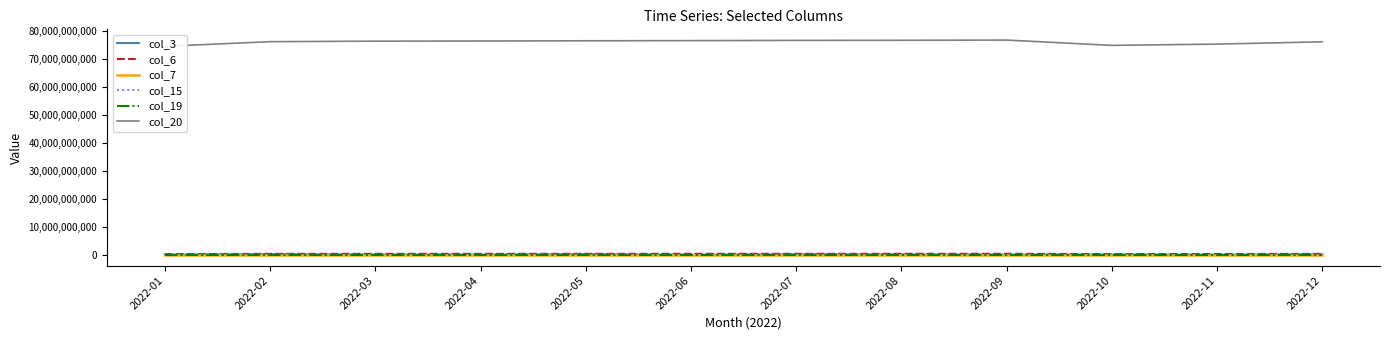

Reading left to right, extract all data points from this chart.

col_3: 2022-01=80557800	2022-02=195623408	2022-03=60220040	2022-04=63914200	2022-05=216616280	2022-06=19402360	2022-07=154341016	2022-08=121512216	2022-09=76867280	2022-10=72881560	2022-11=9925272	2022-12=183431800
col_6: 2022-01=240123992	2022-02=347506925	2022-03=355751780	2022-04=357920400	2022-05=364255292	2022-06=366695461	2022-07=370392433	2022-08=372429524	2022-09=376780015	2022-10=264436968	2022-11=288945027	2022-12=345193979
col_7: 2022-01=17489	2022-02=18227	2022-03=18289	2022-04=18305	2022-05=18336	2022-06=18352	2022-07=18383	2022-08=18399	2022-09=18430	2022-10=17662	2022-11=17834	2022-12=18211
col_15: 2022-01=80557800	2022-02=195623408	2022-03=60220040	2022-04=63914200	2022-05=216616280	2022-06=19402360	2022-07=154341016	2022-08=121512216	2022-09=76867280	2022-10=72881560	2022-11=9925272	2022-12=183431800
col_19: 2022-01=15726	2022-02=16459	2022-03=16521	2022-04=16537	2022-05=16568	2022-06=16583	2022-07=16615	2022-08=16630	2022-09=16661	2022-10=15897	2022-11=16069	2022-12=16443
col_20: 2022-01=74478013976	2022-02=76126947688	2022-03=76310432936	2022-04=76362855056	2022-05=76444973608	2022-06=76502260784	2022-07=76583840088	2022-08=76623434296	2022-09=76701381728	2022-10=74807567000	2022-11=75258290624	2022-12=76084362992